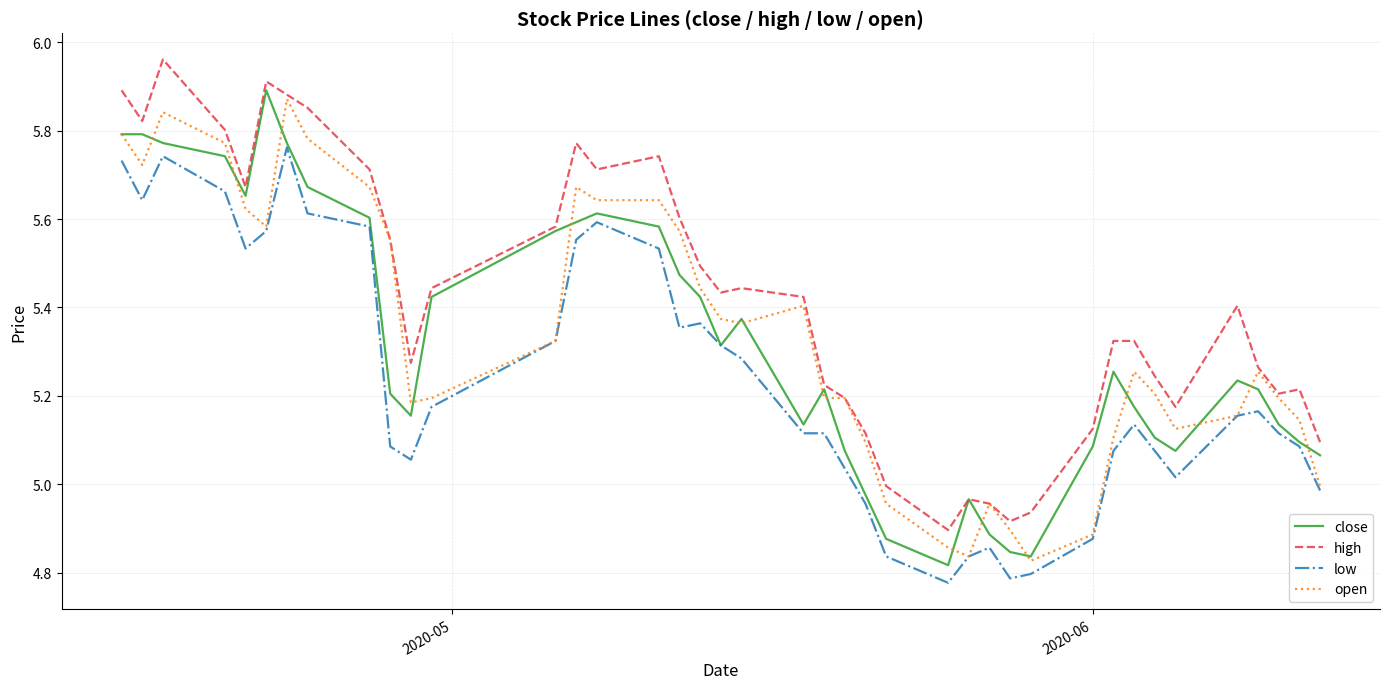

What is the difference between the maximum and second lowest values in the close series?

1.1